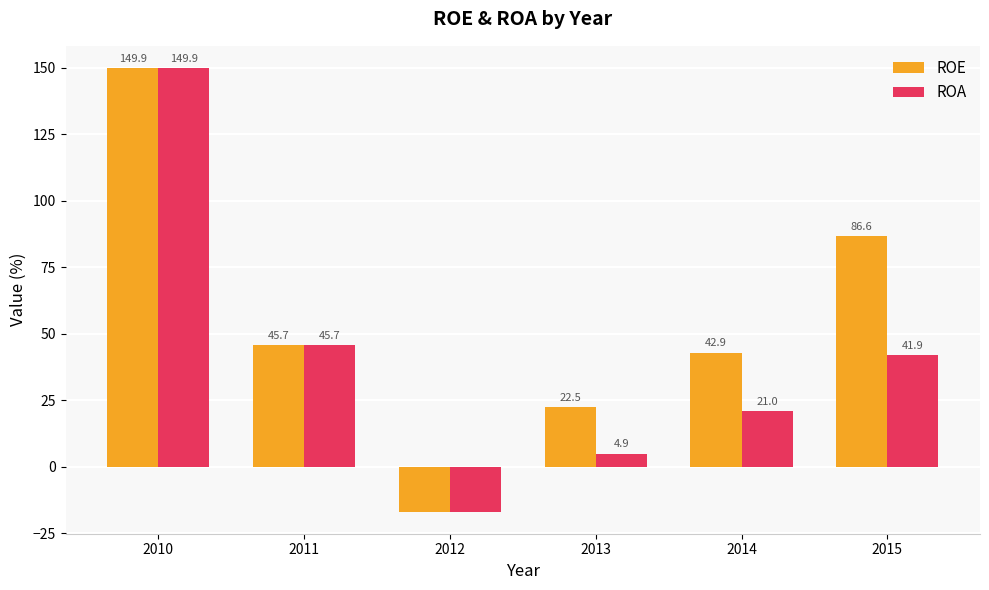

How many groups of bars are there?

6